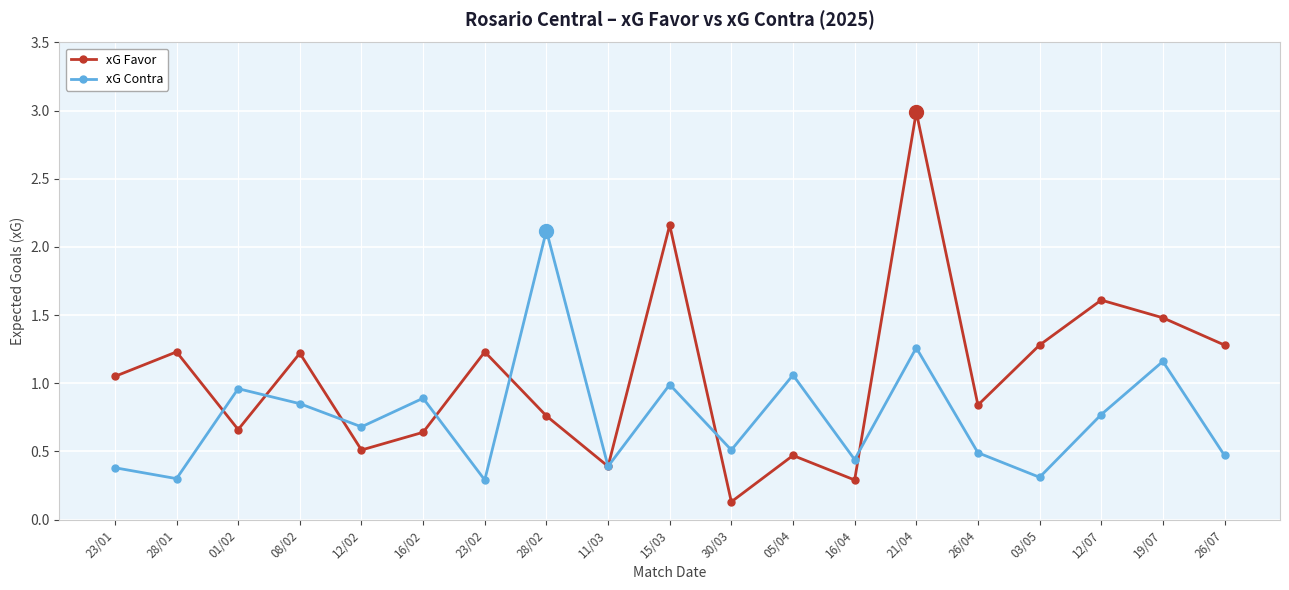

What is the label of the 14th point from the left?

21/04